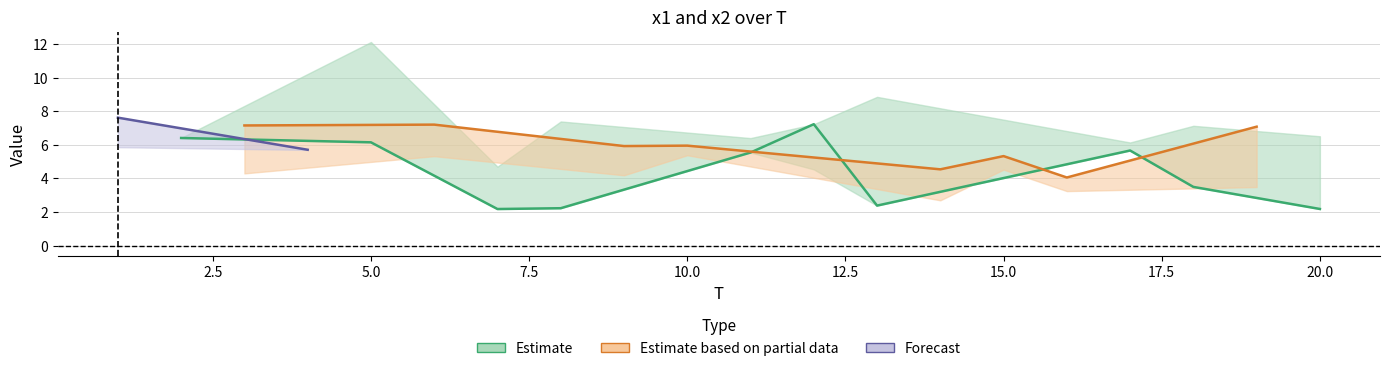

Reading right to left, transcribe all the data shown in this chart.

x1: 2.2	7.1	3.5	5.7	4.1	5.3	4.5	2.4	7.2	5.5	6.0	5.9	2.2	2.2	7.2	6.2	5.7	7.2	6.4	7.6
x2: 6.5	3.5	7.1	6.1	3.2	4.5	2.7	8.9	4.5	6.4	5.4	4.2	7.4	4.7	5.3	12.1	5.7	4.3	6.4	5.9
FC: 0.0	1.0	0.0	0.0	1.0	1.0	1.0	0.0	0.0	0.0	1.0	1.0	0.0	0.0	1.0	0.0	2.0	1.0	0.0	2.0